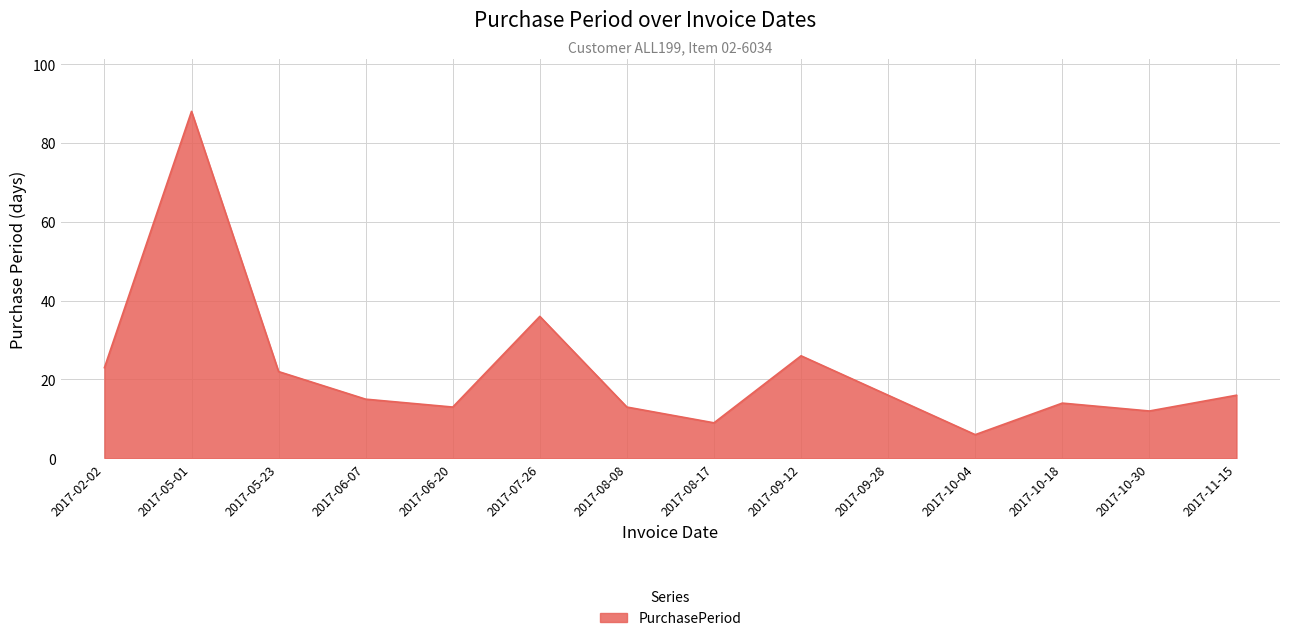

What position from the right is 2017-06-07?

11